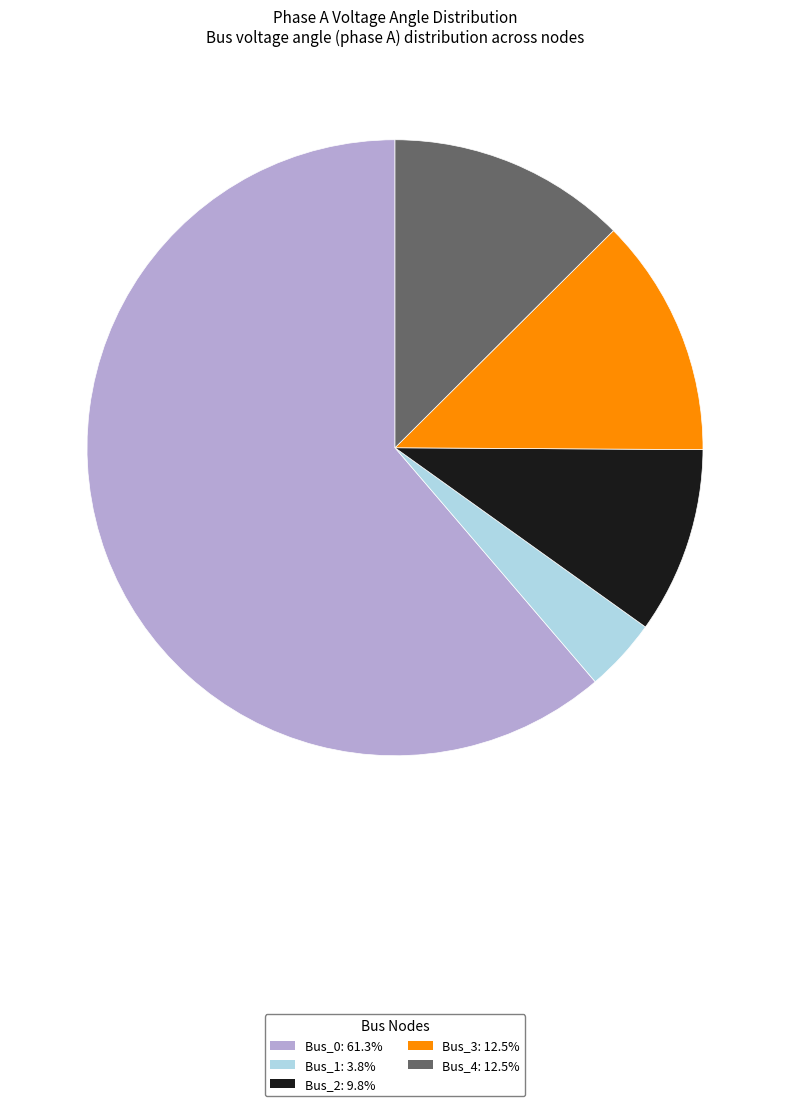

What is the ratio of the value at Bus_3 to the value at Bus_2?

1.3